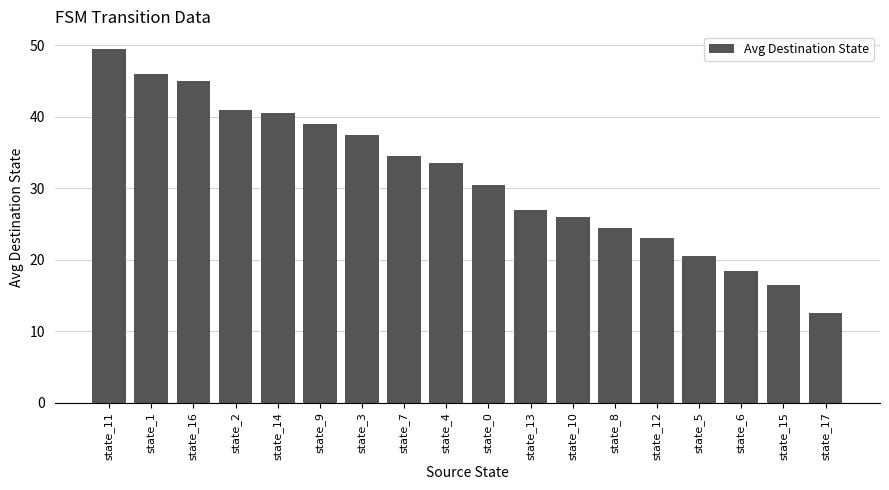

What is the difference between the values at state_9 and state_8?

14.5